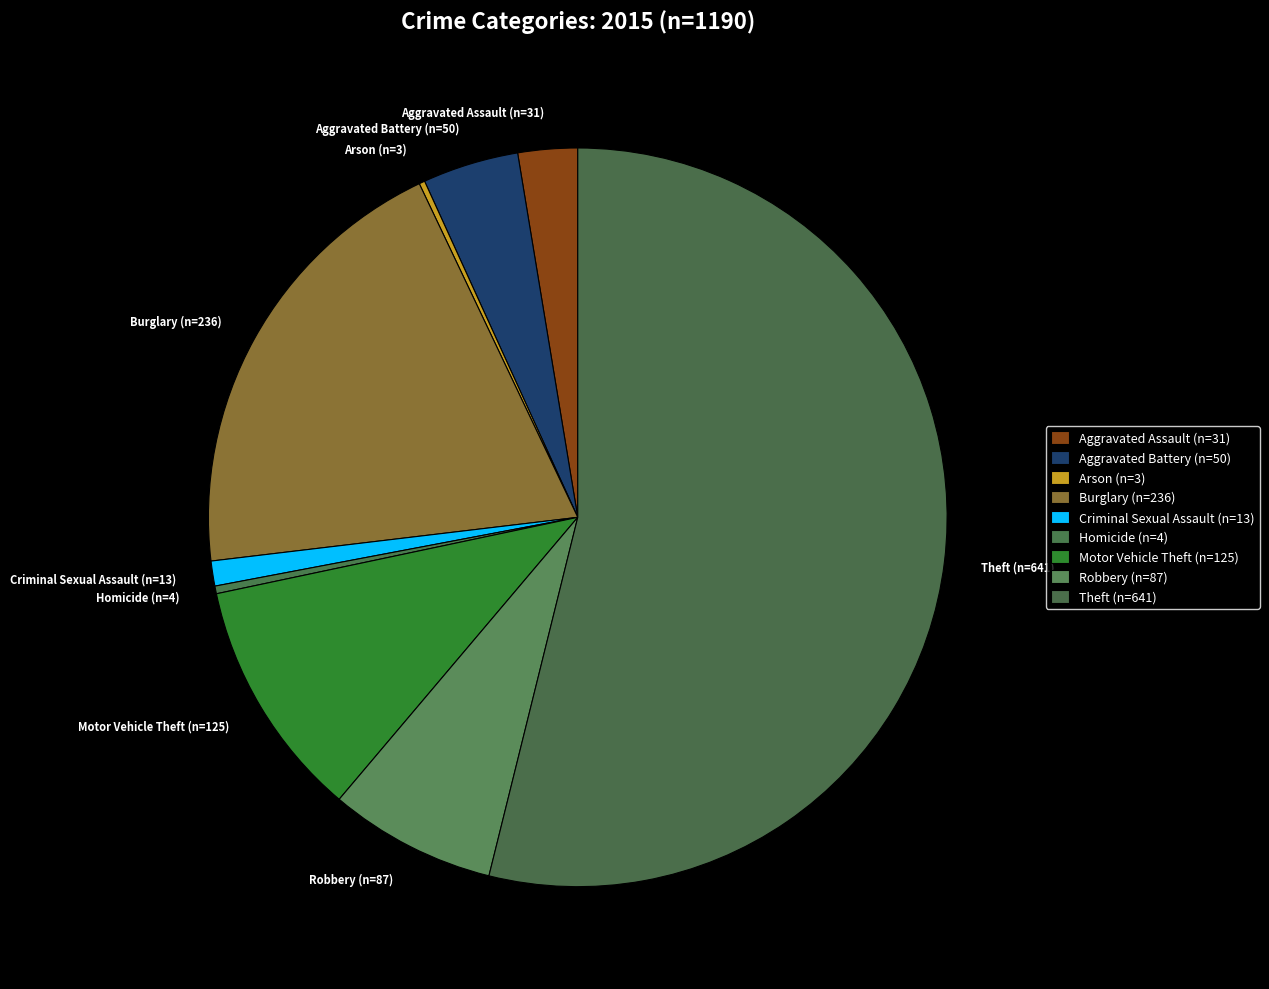

True or false: Burglary (n=236) accounts for 32% of the total.

False